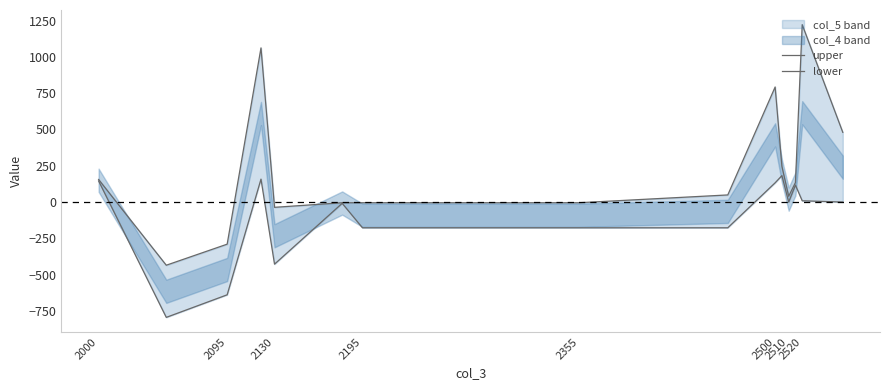

What is the difference between the second highest and minimum values in the lower series?

952.0